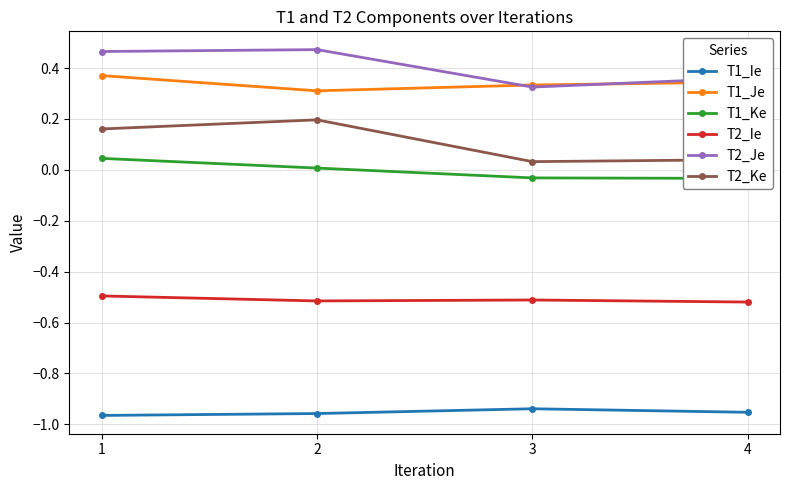

The T1_Ke series shows 0.0 at 2. True or false?

True